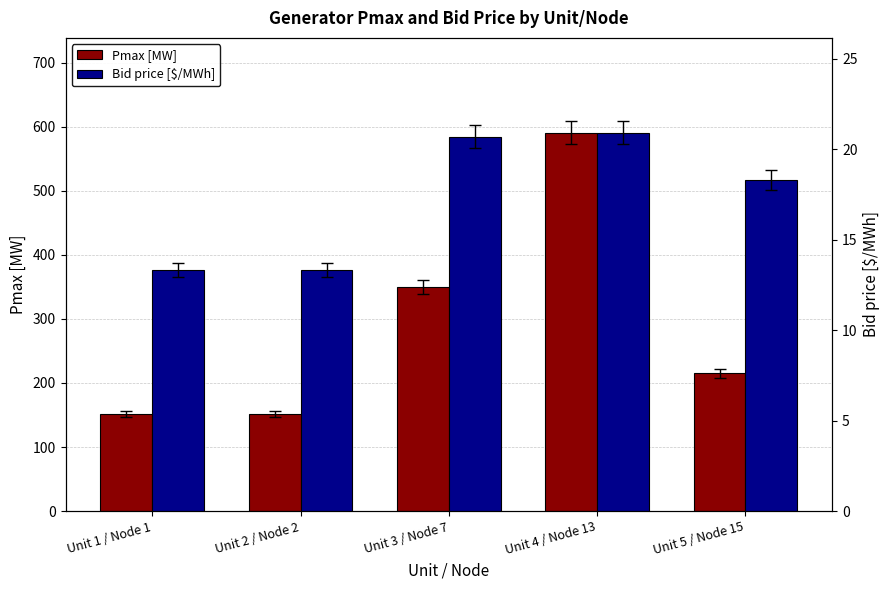

Which series has the largest total across all categories?

Pmax [MW]